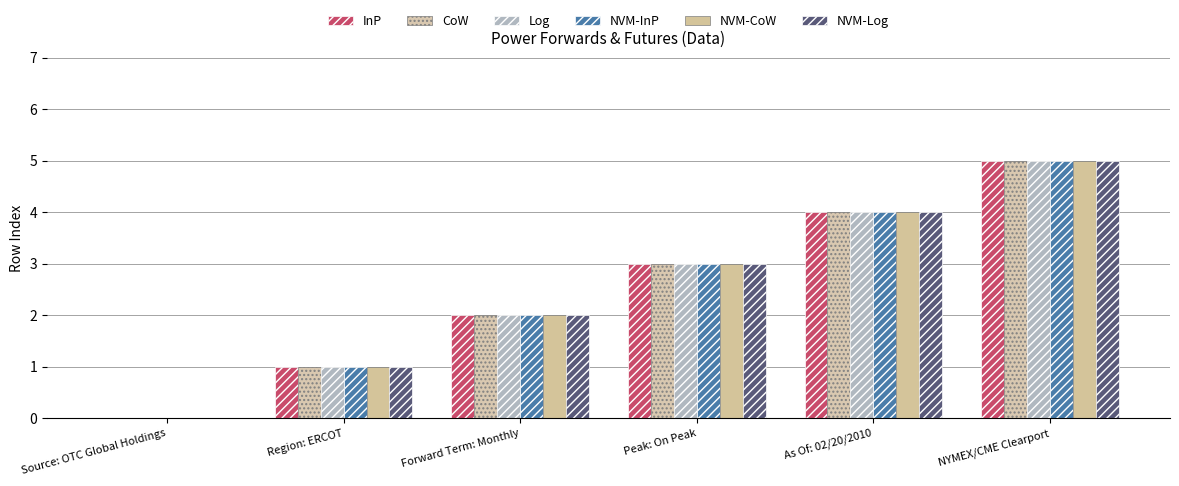

Does the chart contain stacked bars?

No